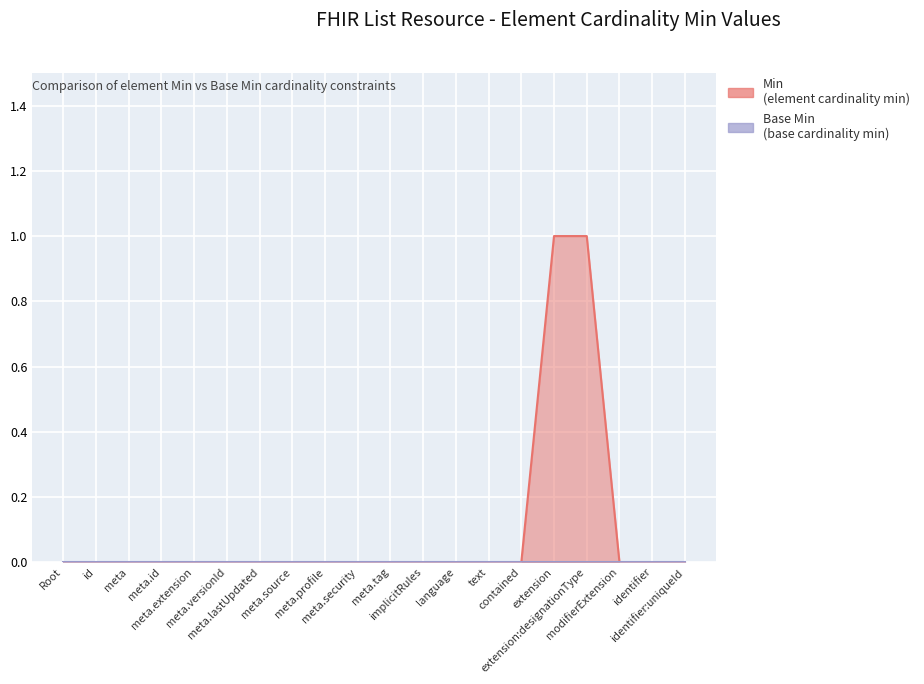

Which category has the highest value across all series?

extension